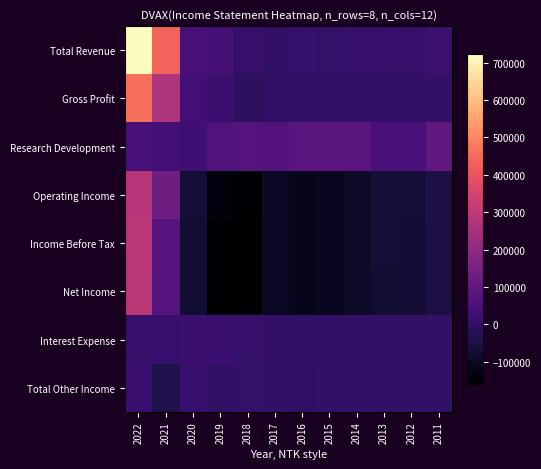

Reading left to right, what are all the values shown in this chart?

Total Revenue: 2022=722700	2021=439400	2020=46600	2019=35200	2018=8200	2017=300	2016=11000	2015=4100	2014=11000	2013=11300	2012=9700	2011=21600
Gross Profit: 2022=460500	2021=265900	2020=32600	2019=15800	2018=-13600	2017=0	2016=0	2015=0	2014=0	2013=0	2012=0	2011=0
Research Development: 2022=46600	2021=32200	2020=28600	2019=62300	2018=75000	2017=65000	2016=84500	2015=86900	2014=84600	2013=50900	2012=49100	2011=102600
Operating Income: 2022=283500	2021=129300	2020=-68400	2019=-134800	2018=-153300	2017=-96000	2016=-110700	2015=-106700	2014=-91300	2013=-66500	2012=-67600	2011=-47600
Income Before Tax: 2022=294300	2021=77500	2020=-75200	2019=-152600	2018=-158900	2017=-95200	2016=-112400	2015=-106800	2014=-90700	2013=-66700	2012=-69900	2011=-48600
Net Income: 2022=292900	2021=72100	2020=-75200	2019=-155900	2018=-158900	2017=-95200	2016=-112400	2015=-106800	2014=-90700	2013=-75200	2012=-69900	2011=-48600
Interest Expense: 2022=6700	2021=11200	2020=19100	2019=17000	2018=9300	2017=0	2016=0	2015=600	2014=0	2013=0	2012=2400	2011=2000
Total Other Income: 2022=17500	2021=-40600	2020=12200	2019=-800	2018=3800	2017=900	2016=-1700	2015=500	2014=600	2013=-200	2012=0	2011=900